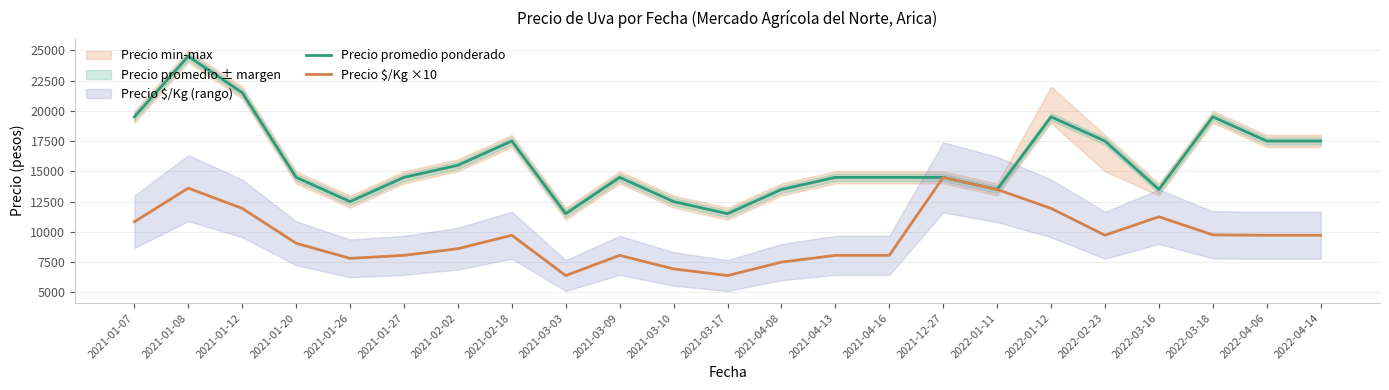

What is the value of the Precio $/Kg ×10 point at the 16th from the left?

14500